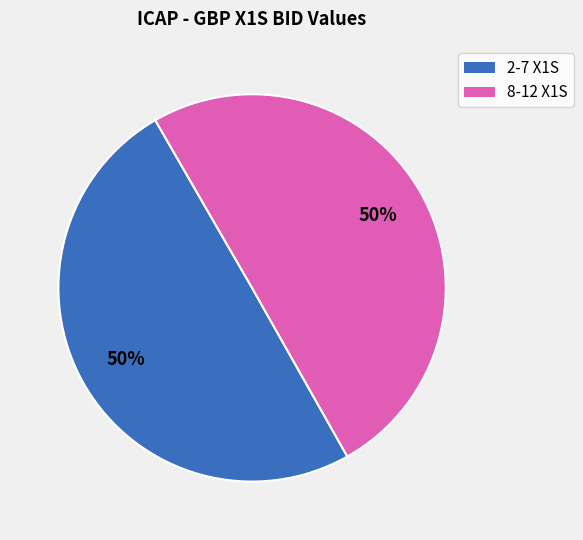

Do 2-7 X1S and 8-12 X1S together represent more than half of the pie?

Yes